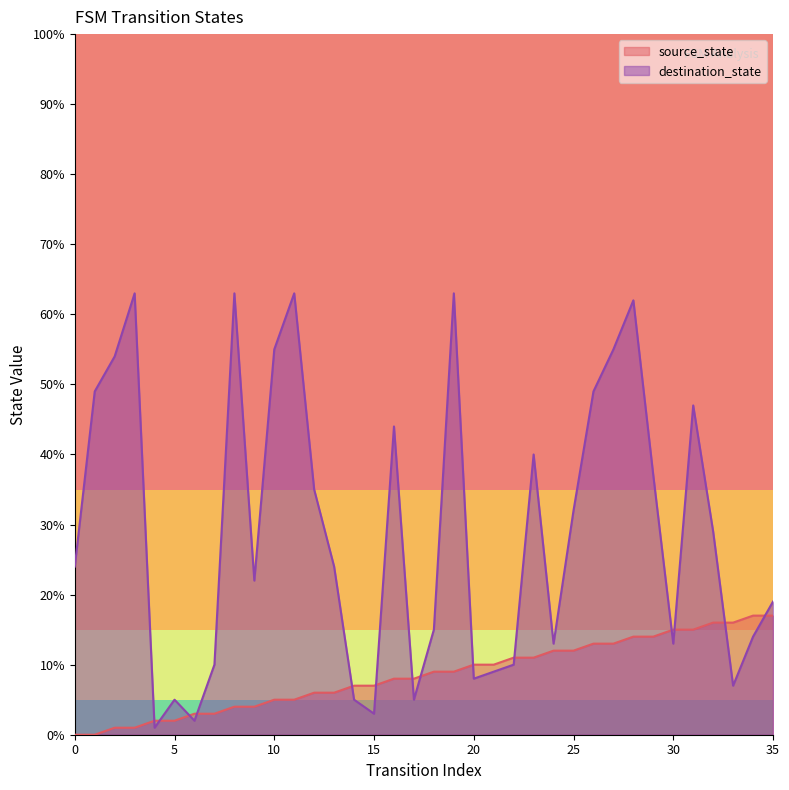

After their last crossing, which series has the higher values: destination_state or source_state?

destination_state